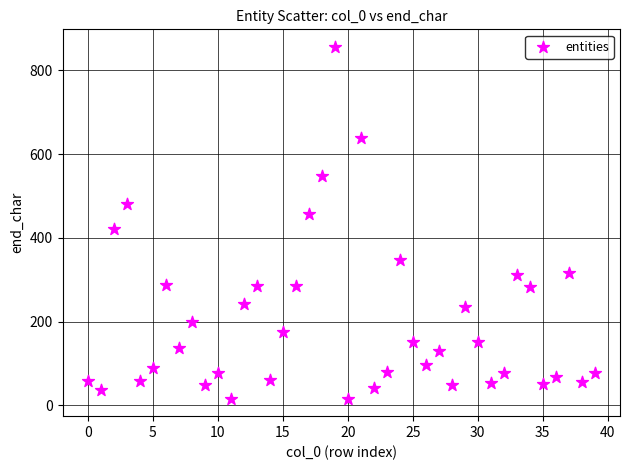

What is the range of Y values (max minus min)?

840